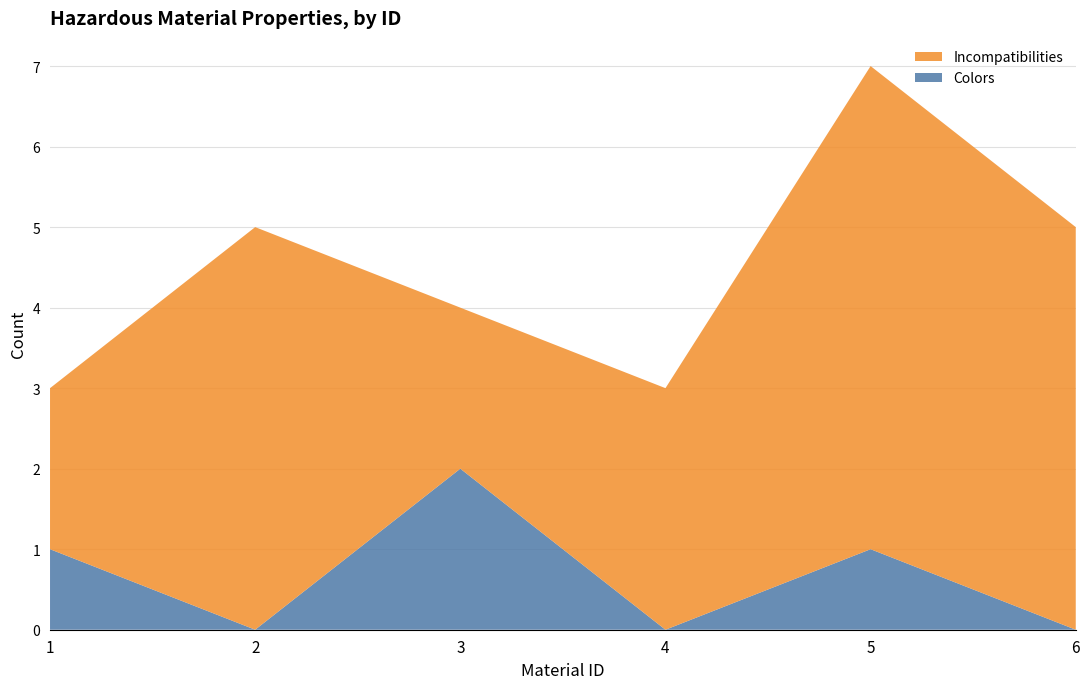

Reading right to left, list all the values displayed in this chart.

Incompatibilities: 5	6	3	2	5	2
Colors: 0	1	0	2	0	1